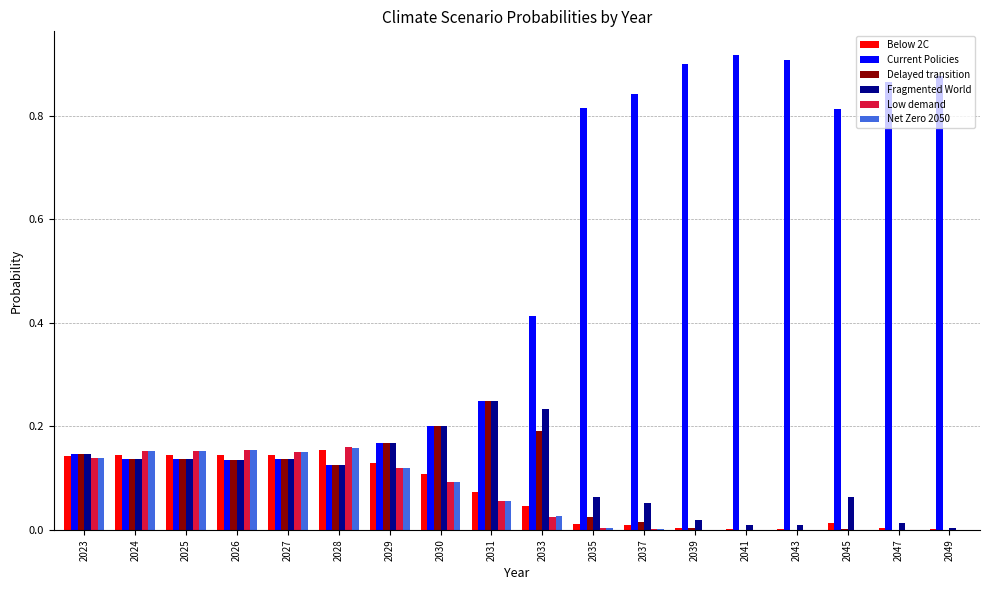

Is the value of Low demand at 2037 greater than the value of Delayed transition at 2030?

No